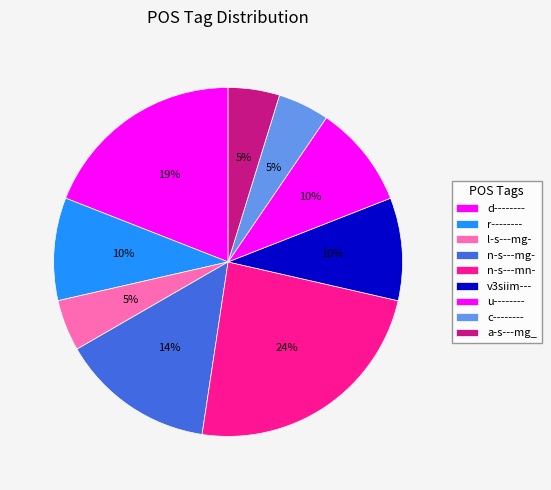

To the nearest percent, what is the difference between the largest and smallest slice percentages?

19%